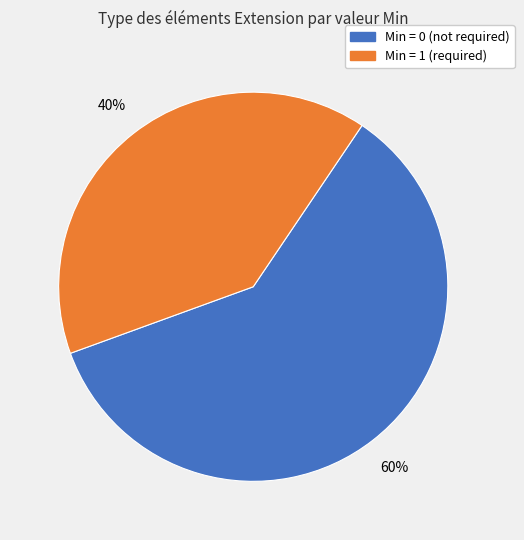

Does any single category account for the majority?

Yes